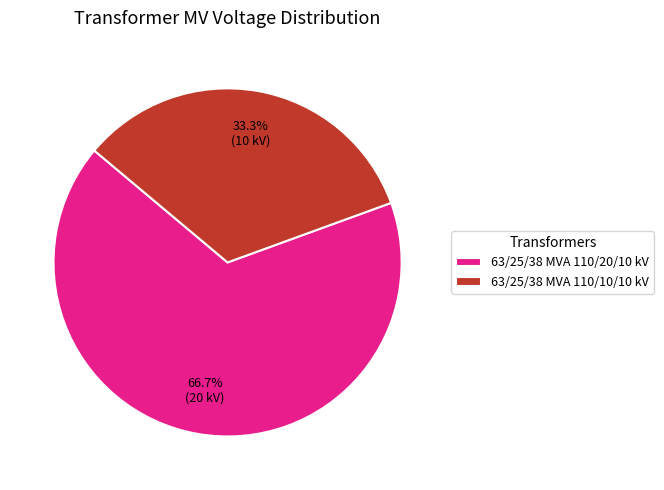

What is the smallest slice in the pie chart?

63/25/38 MVA 110/10/10 kV